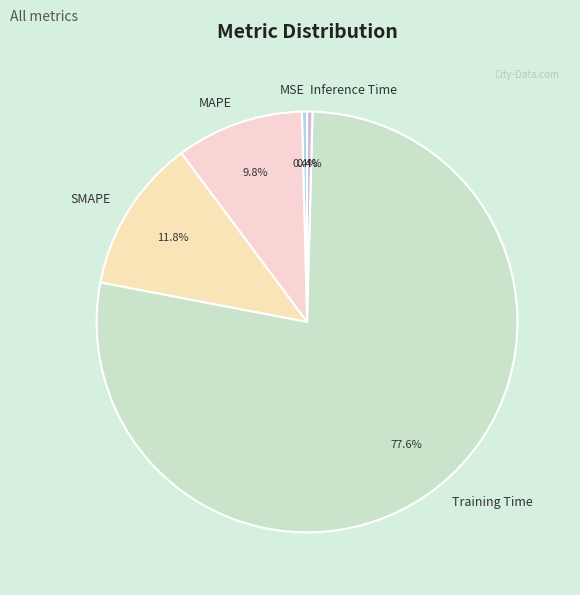

What percentage do MSE and Training Time together represent?

78.0%